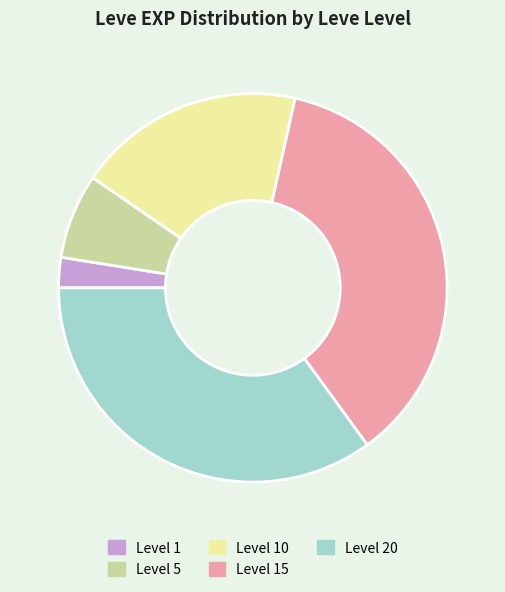

Rank the categories by value from highest to lowest.

Level 15, Level 20, Level 10, Level 5, Level 1